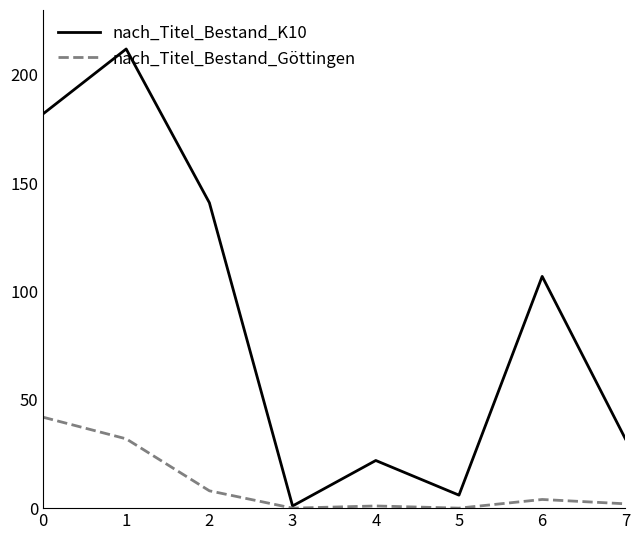

List the series in order of their overall mean, highest first.

nach_Titel_Bestand_K10, nach_Titel_Bestand_Göttingen